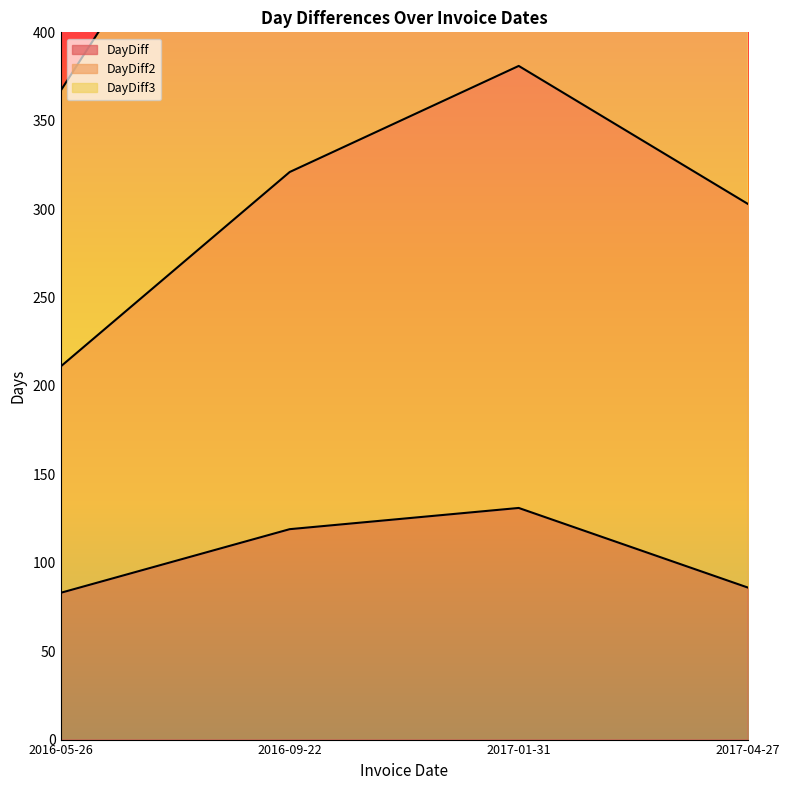

The value of DayDiff2 at 2016-05-26 is 367. True or false?

True